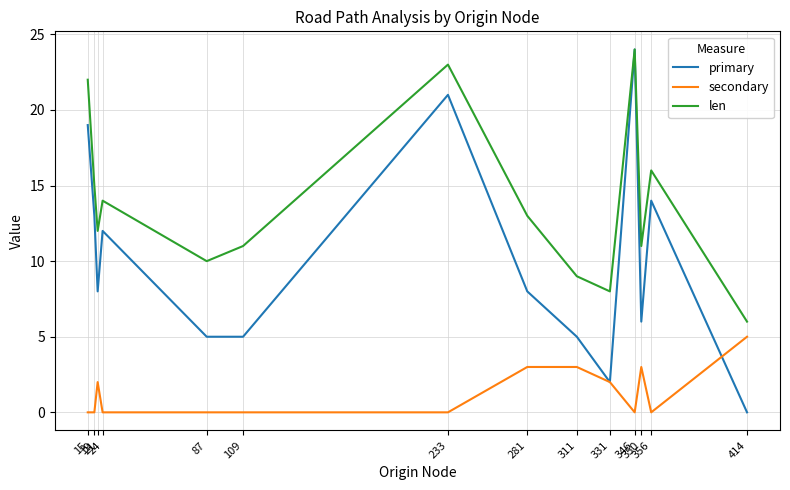

True or false: primary has a value of 3 at 21.

False